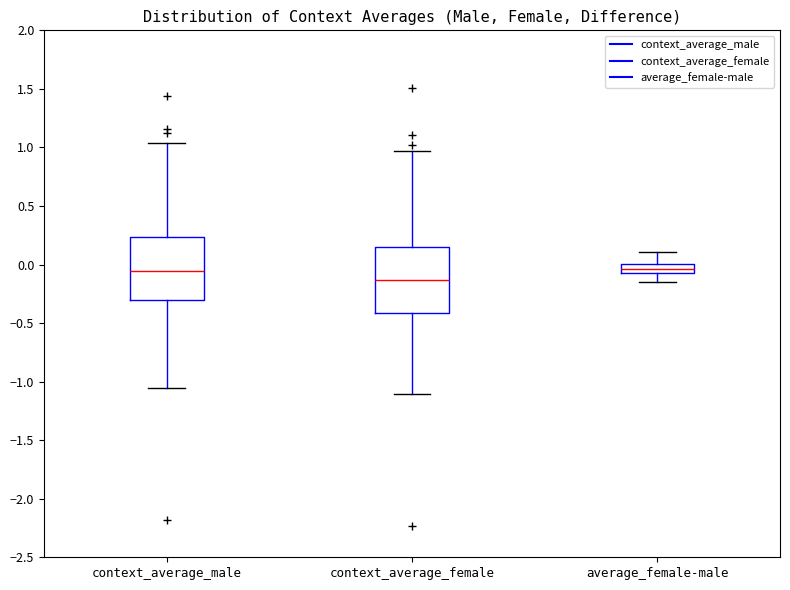

Reading left to right, transcribe this box plot: for each box, give where its median line is, the range the box spans, and where its two whiskers end, as read against the y-axis. The values are not printed on the chart, so give them approximately, as read against the axis.

context_average_male: median -0.05, box -0.30 to 0.25, whiskers -1.05 to 1.05
context_average_female: median -0.15, box -0.40 to 0.15, whiskers -1.10 to 0.95
average_female-male: median -0.05 (inside the box), box -0.05 to 0.00, whiskers -0.15 to 0.10